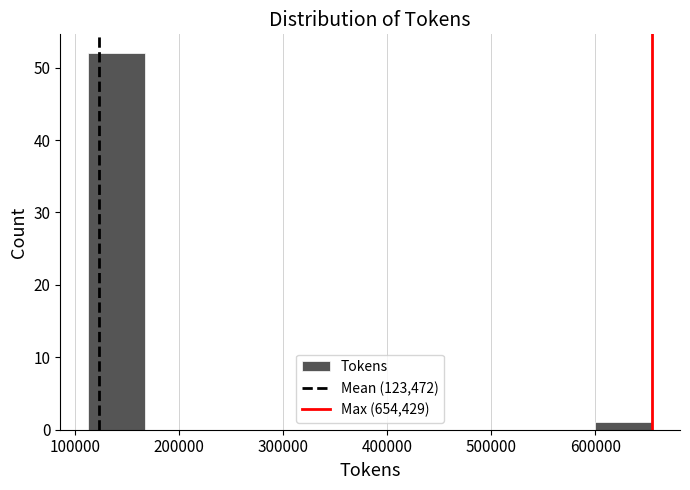

Which range on the x-axis has the tallest bar?

110000 to 170000